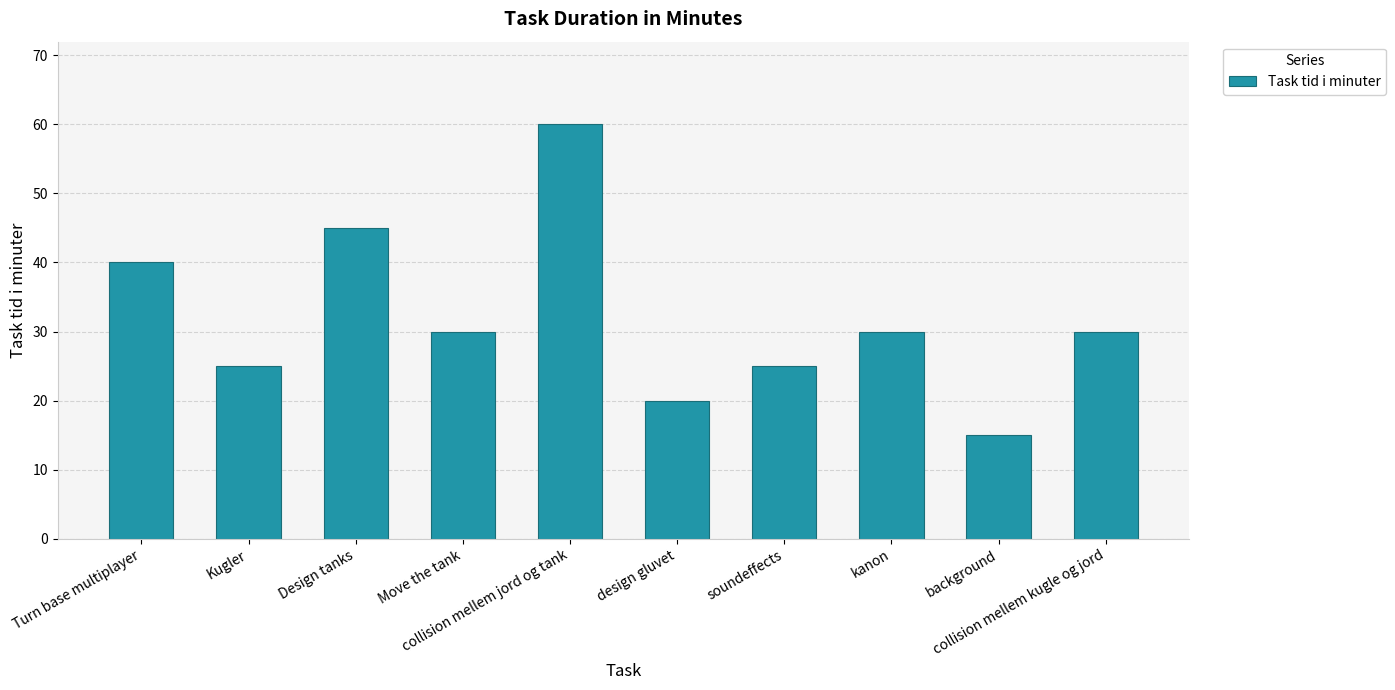

What is the smallest value displayed?

15